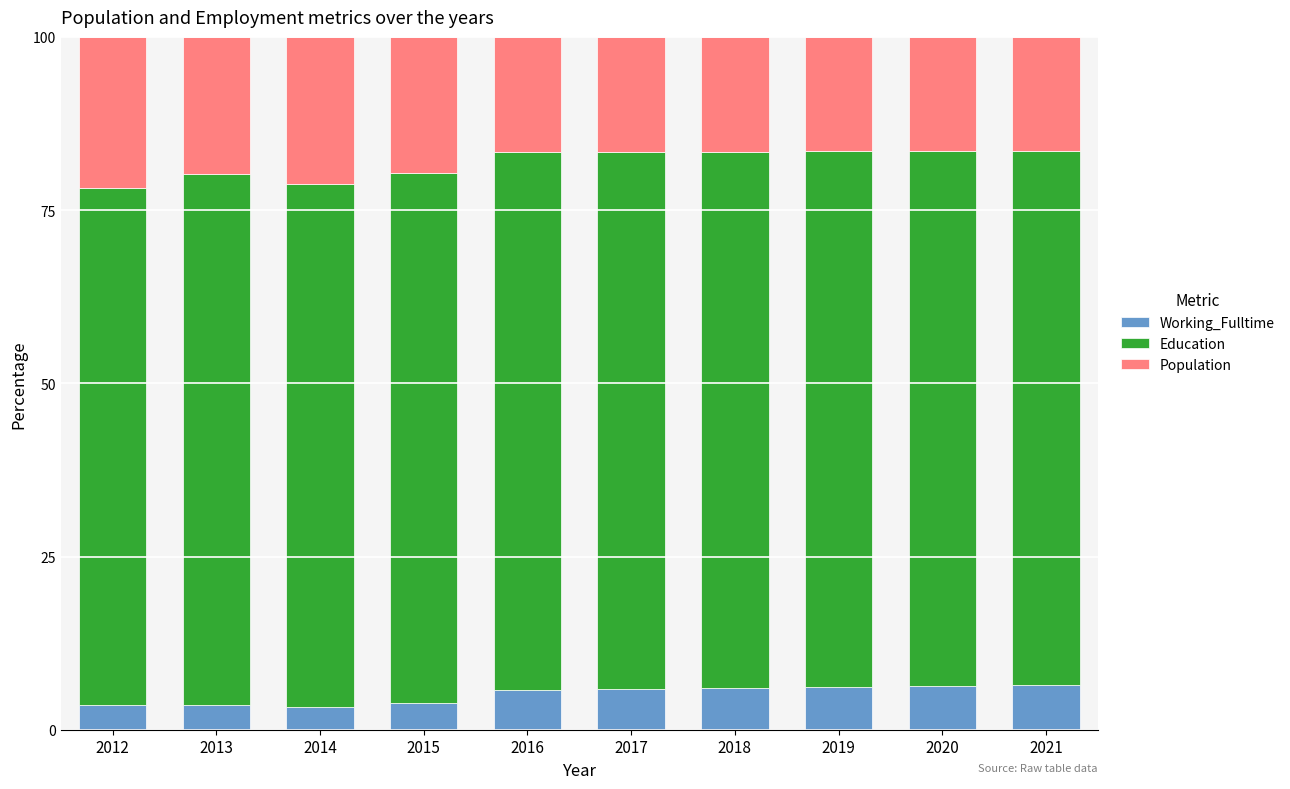

Are the bars grouped side by side (vs. stacked)?

No